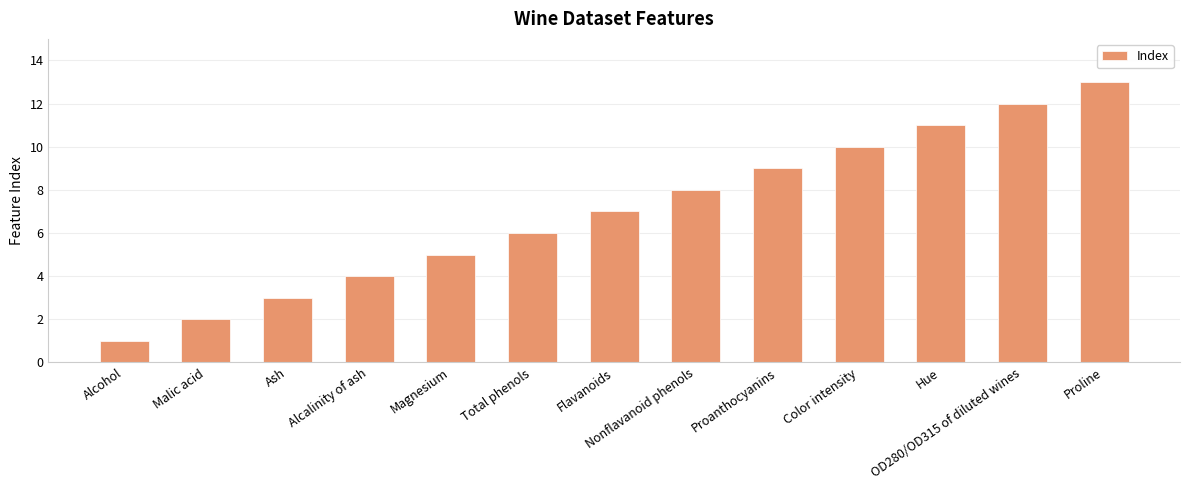

What is the value of the 3rd bar from the left?

3